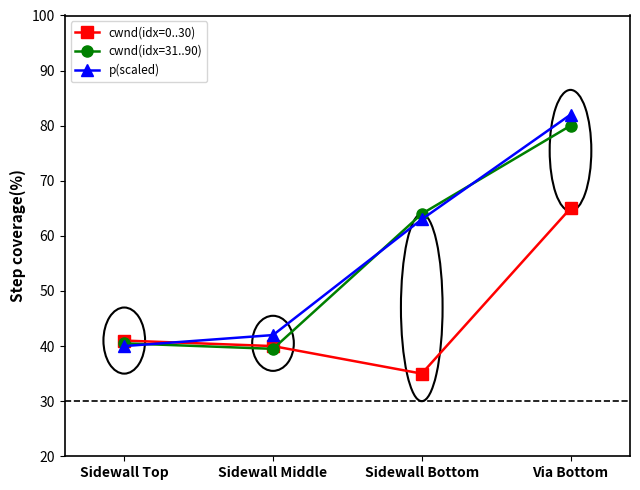

What is the label of the 4th point from the left?

Via Bottom